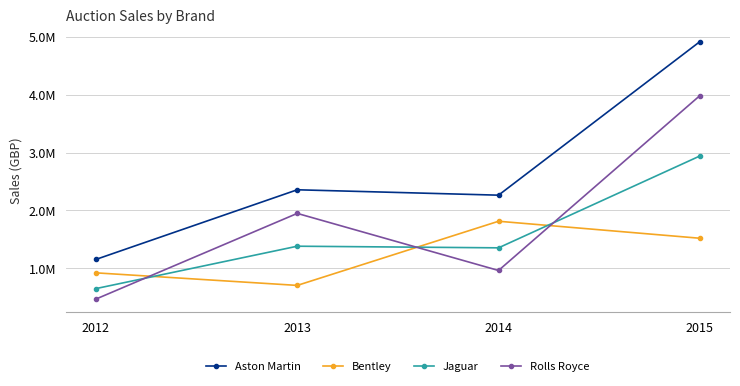

List the labels in order of Jaguar value, smallest first.

2012, 2014, 2013, 2015